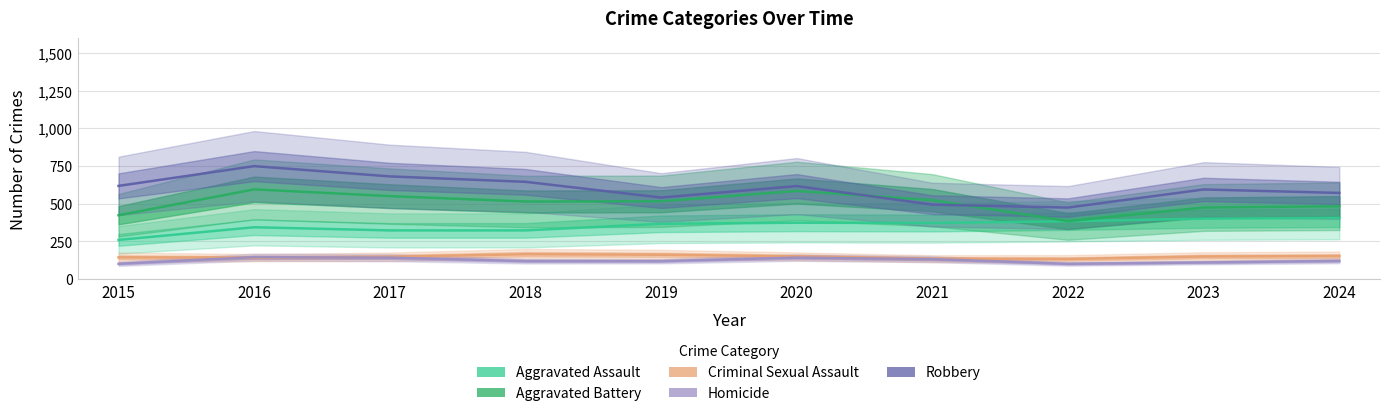

Which series changed the most between 2020 and 2021?

Robbery